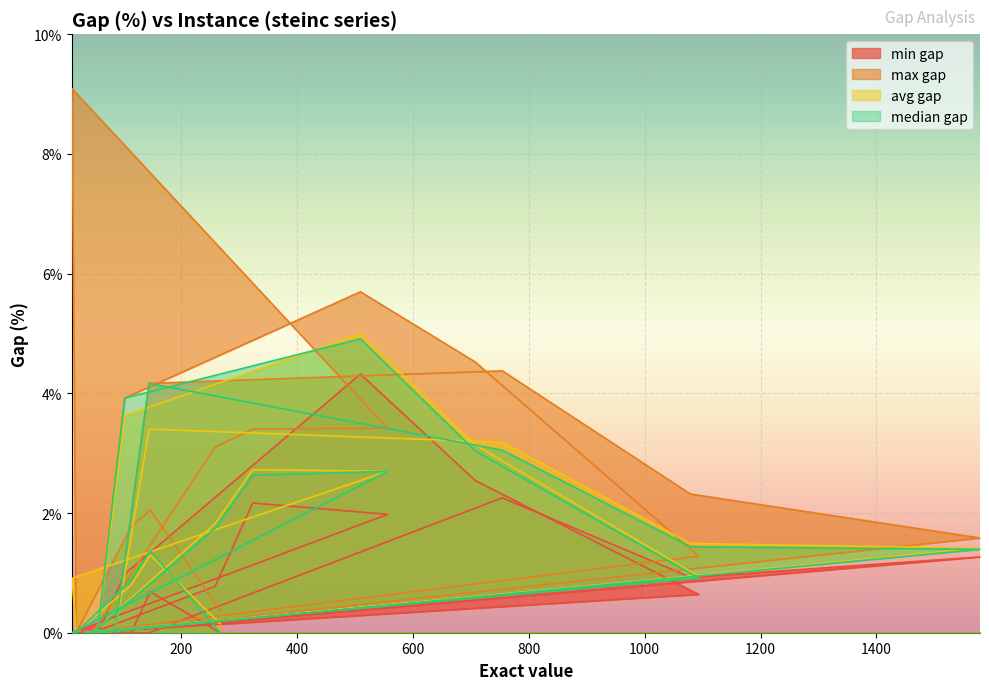

True or false: min gap has a value of 2.3 at steinc11.

False